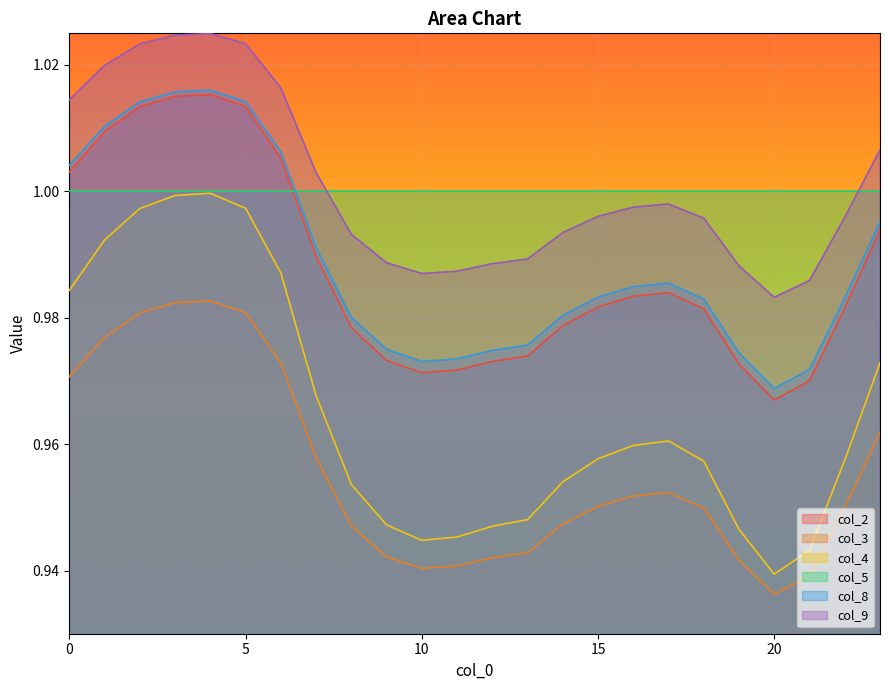

What is the sum of the col_8 values at 10 and 21?

1.9